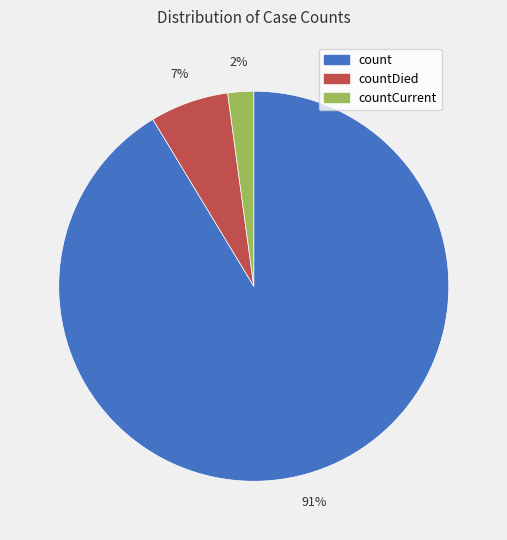

Does any single category account for the majority?

Yes